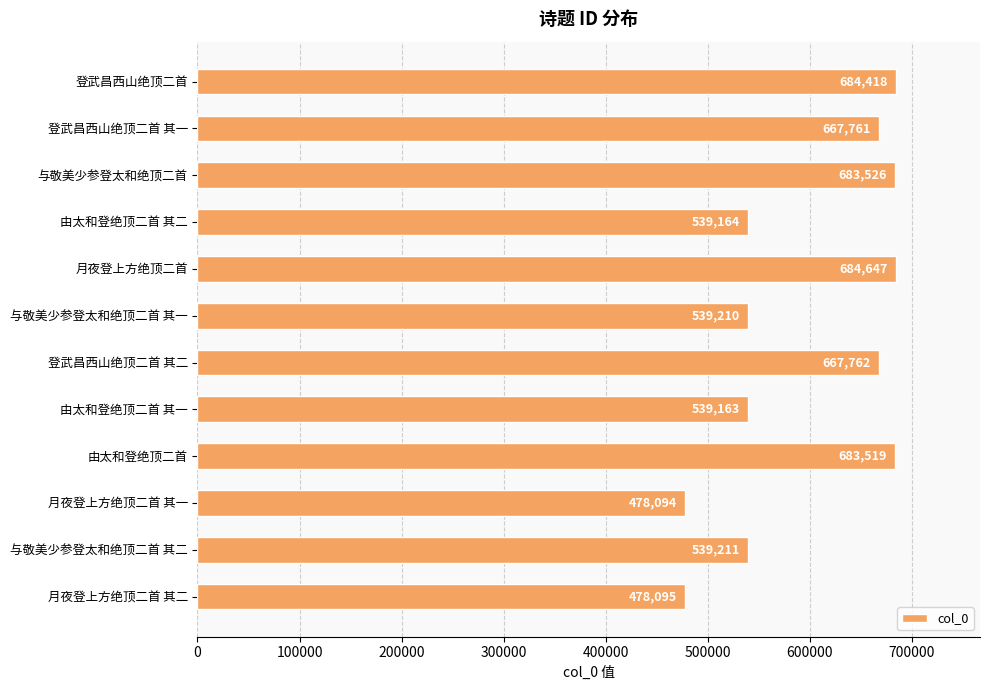

What is the minimum value shown in the chart?

478094